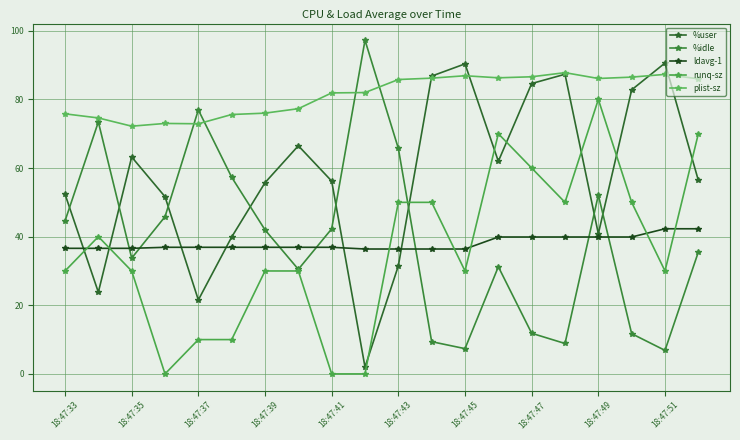

Does the chart have visible grid lines?

Yes